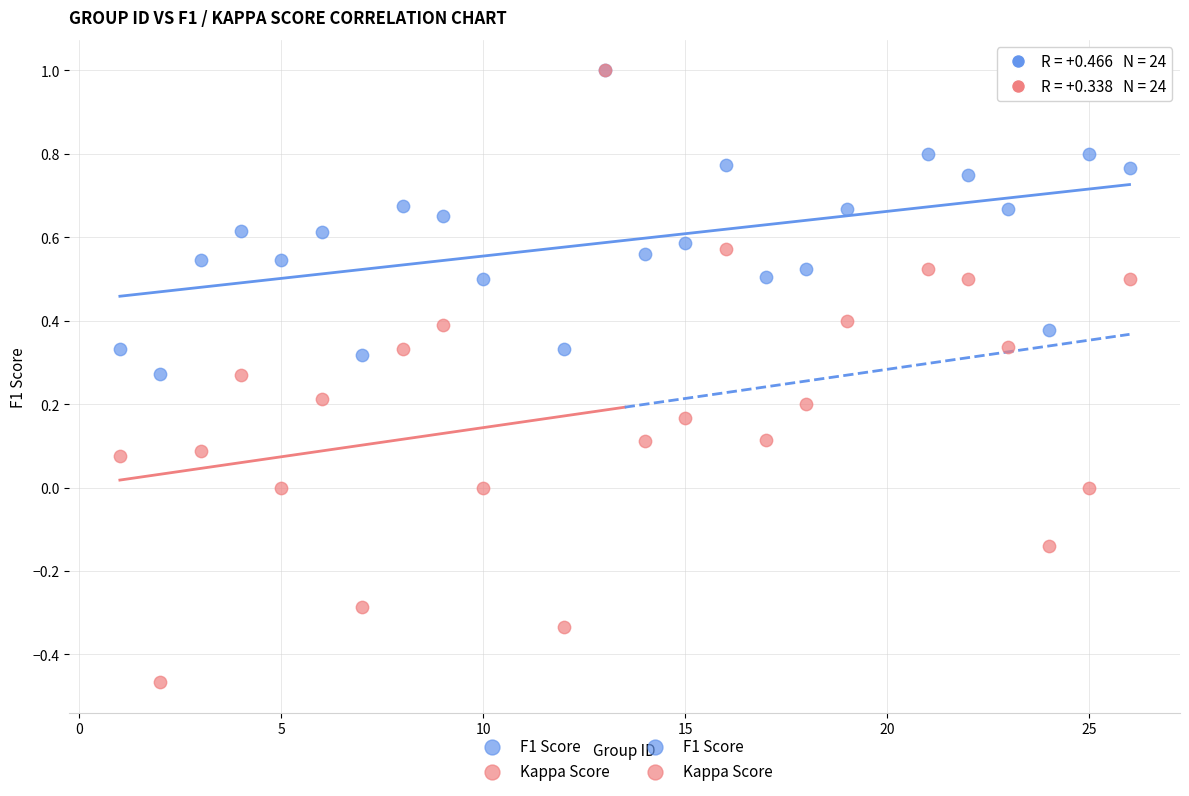

Which series has the largest Y range (max minus min)?

Kappa Score